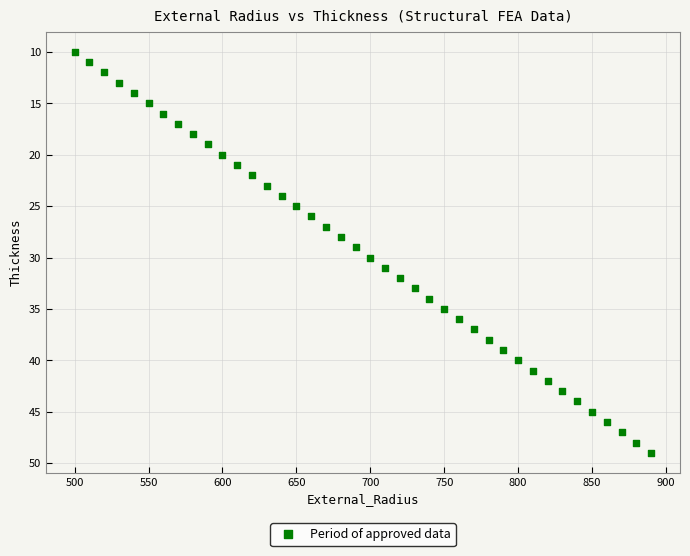

What is the range of Y values (max minus min)?

39